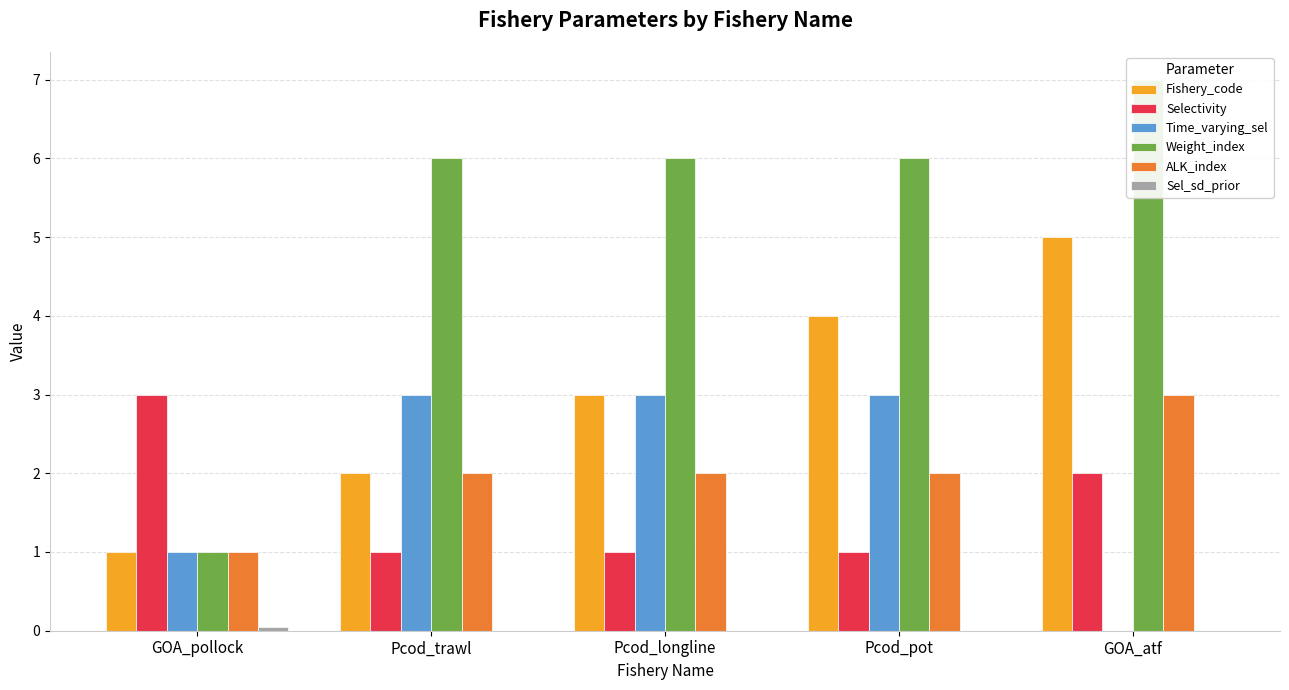

What is the label of the 5th bar from the left?

GOA_atf